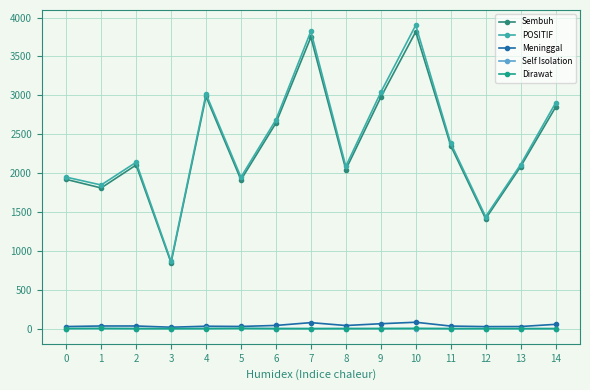

What is the sum of all Dirawat values?

8